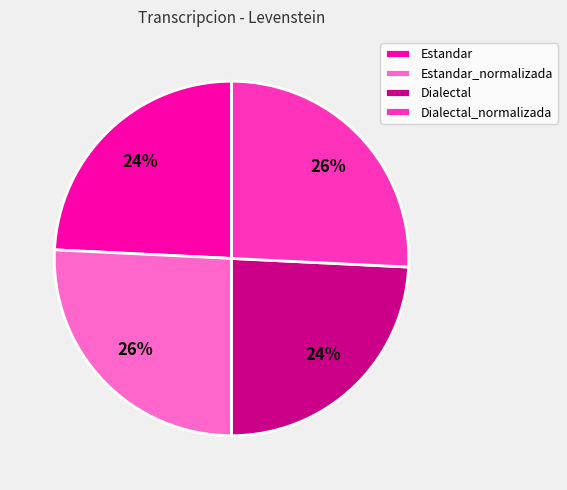

Count the number of slices in the pie.

4